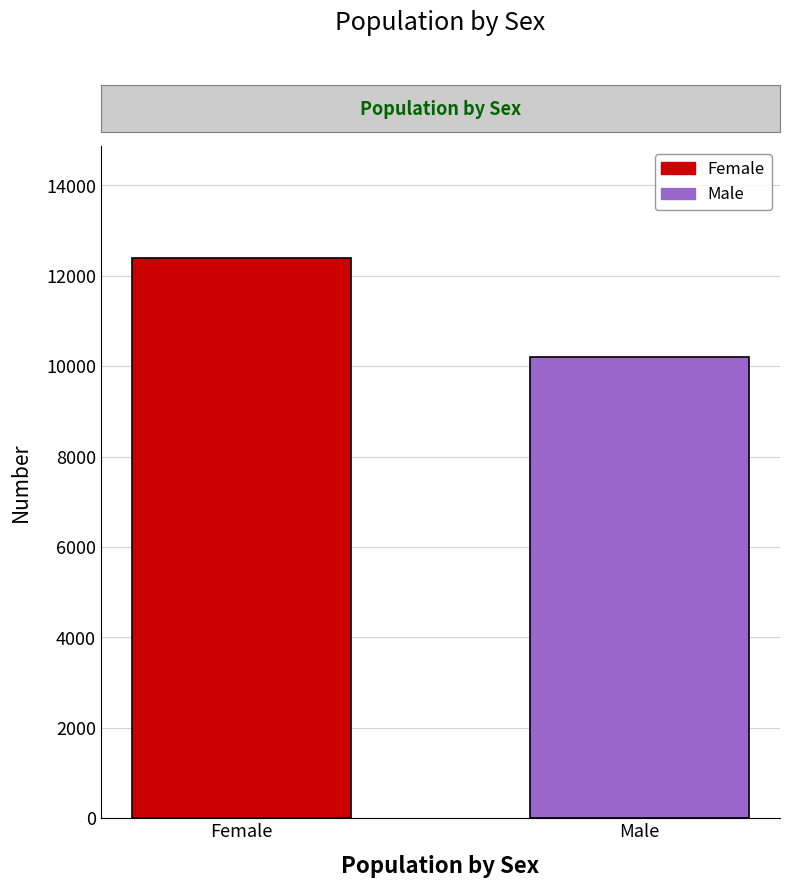

What position from the left is Female?

1